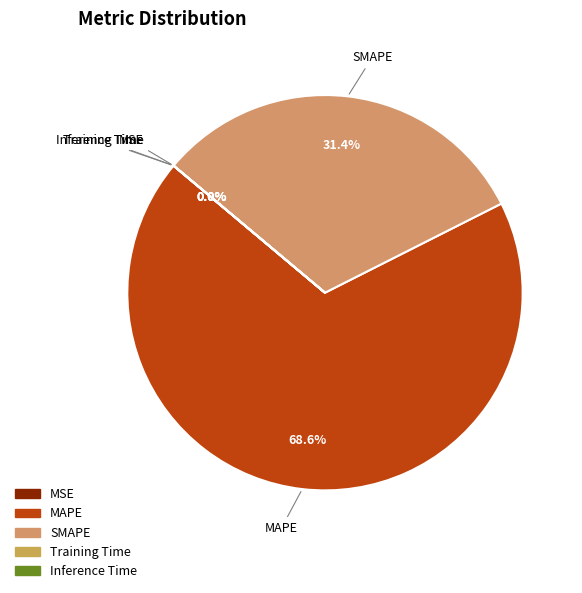

Does any single category account for the majority?

Yes